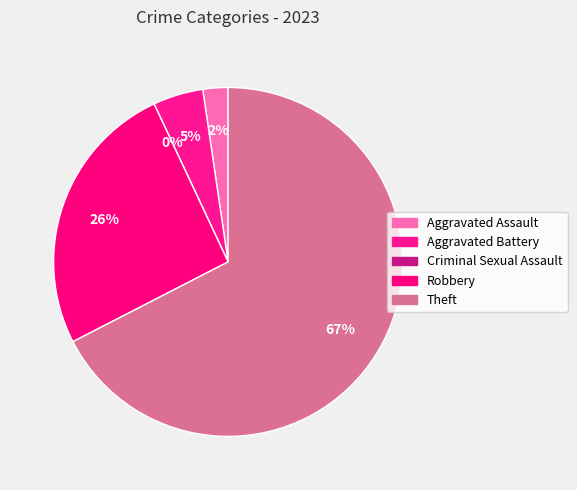

What is the majority slice?

Theft